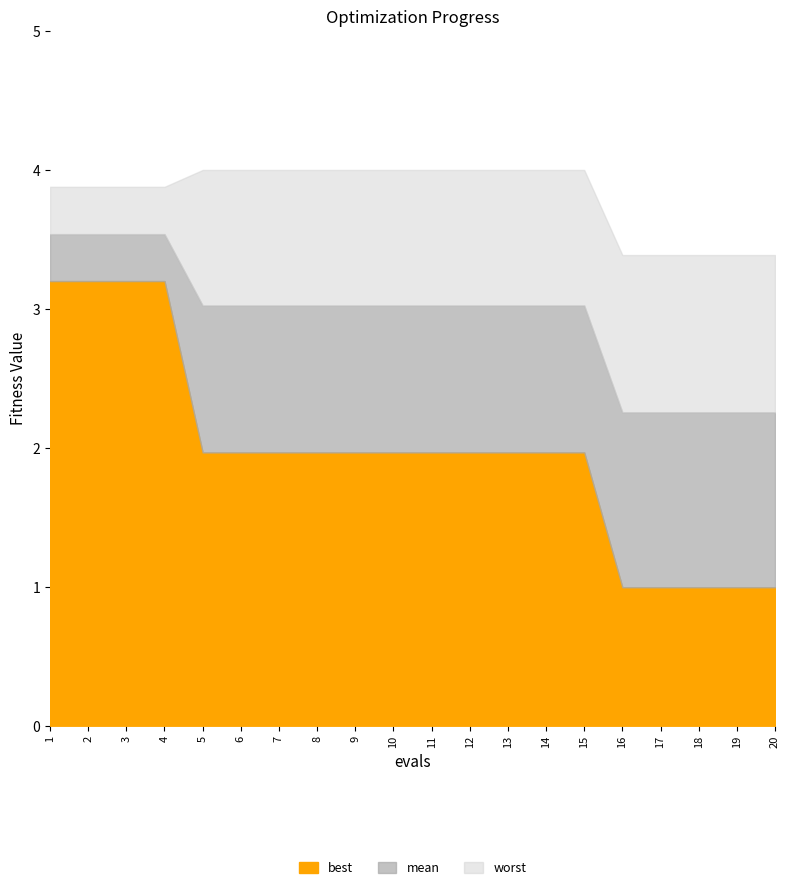

True or false: worst and mean cross at least once.

False